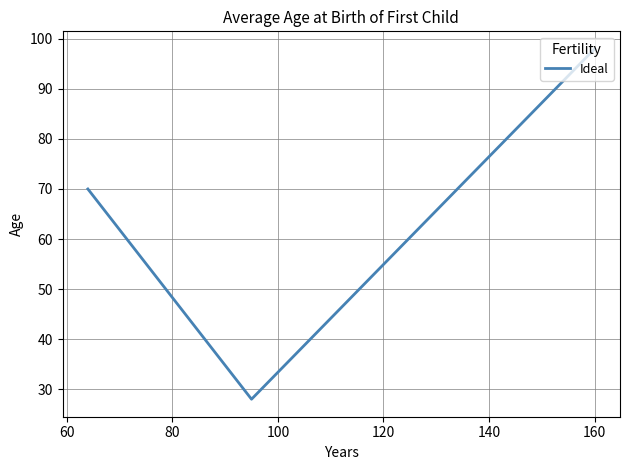

What is the average value?

65